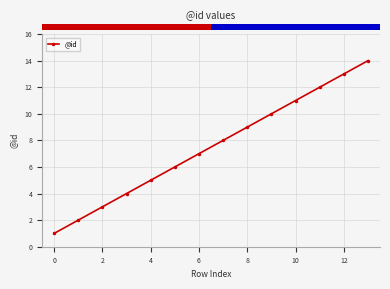

What is the difference between the maximum and minimum values?

13